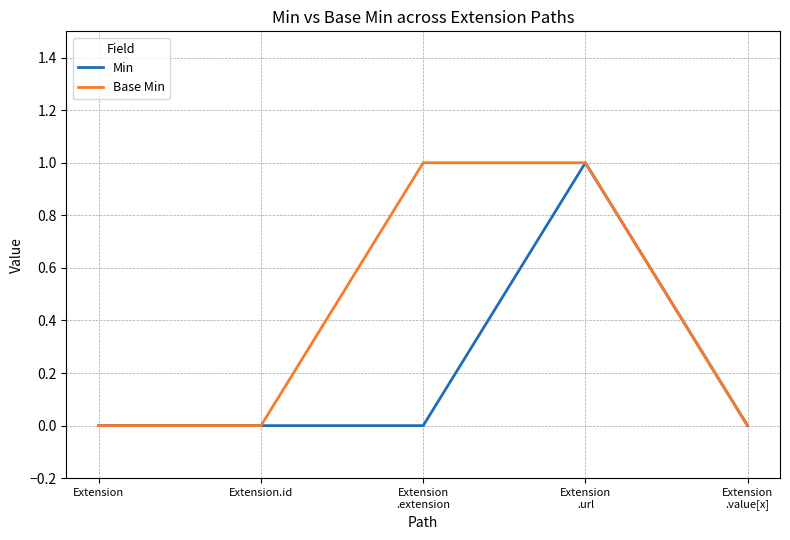

List the series in order of their overall mean, lowest first.

Min, Base Min